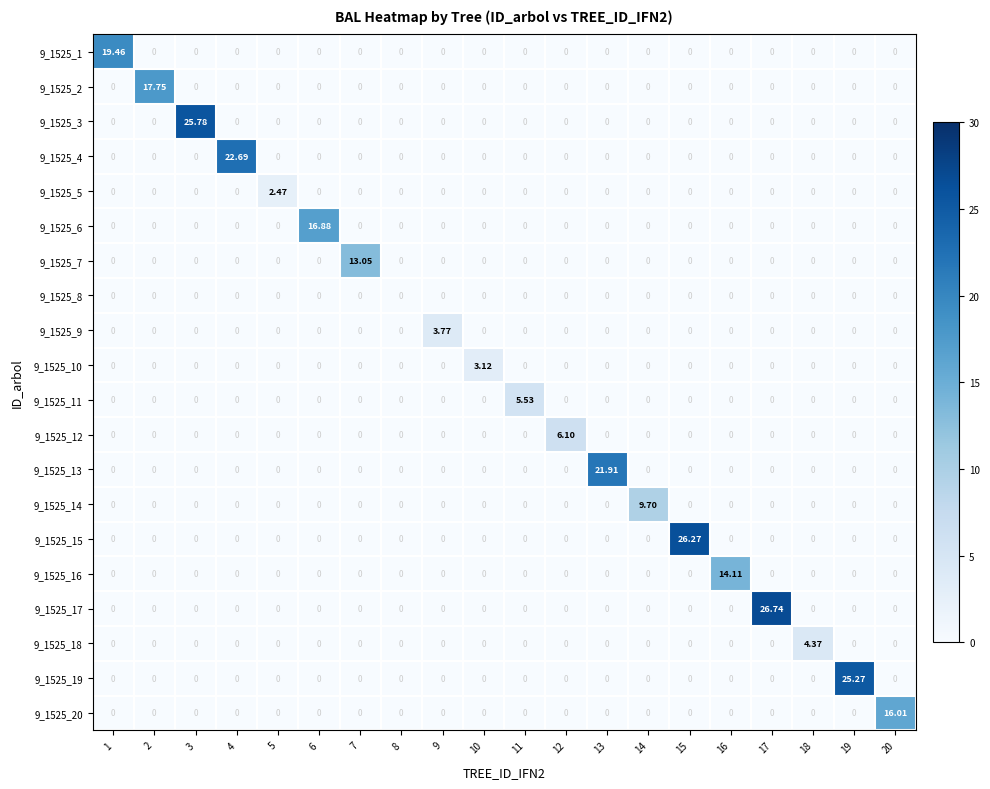

How many distinct data groups are displayed?

20